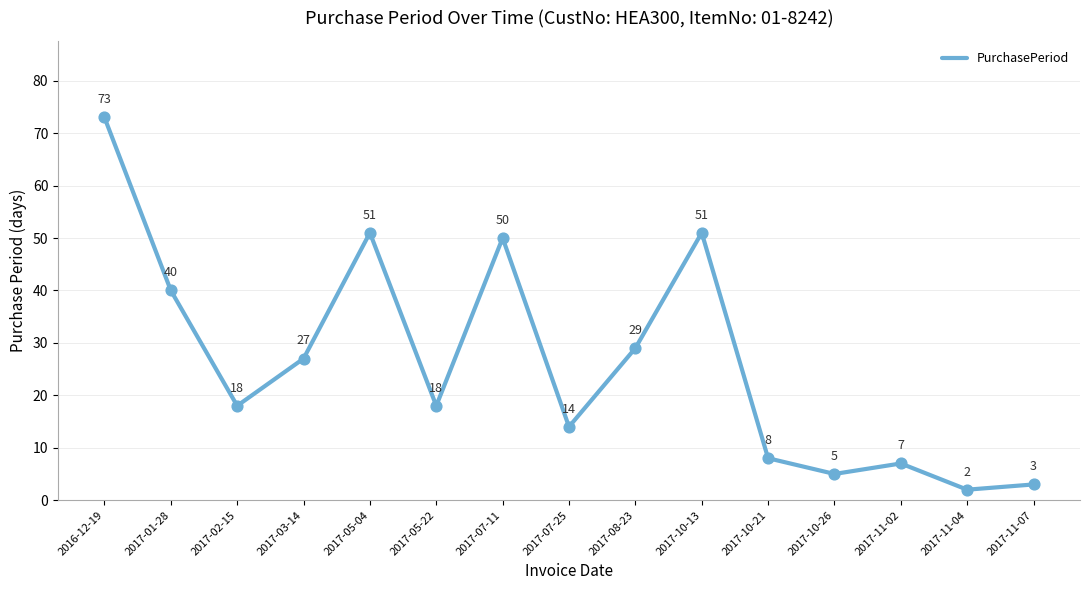

Between 2017-11-04 and 2017-11-02, which is larger?

2017-11-02